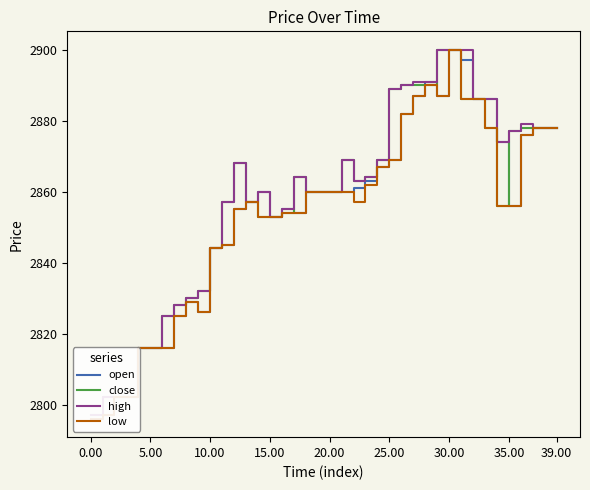

True or false: high and close intersect in this chart.

False